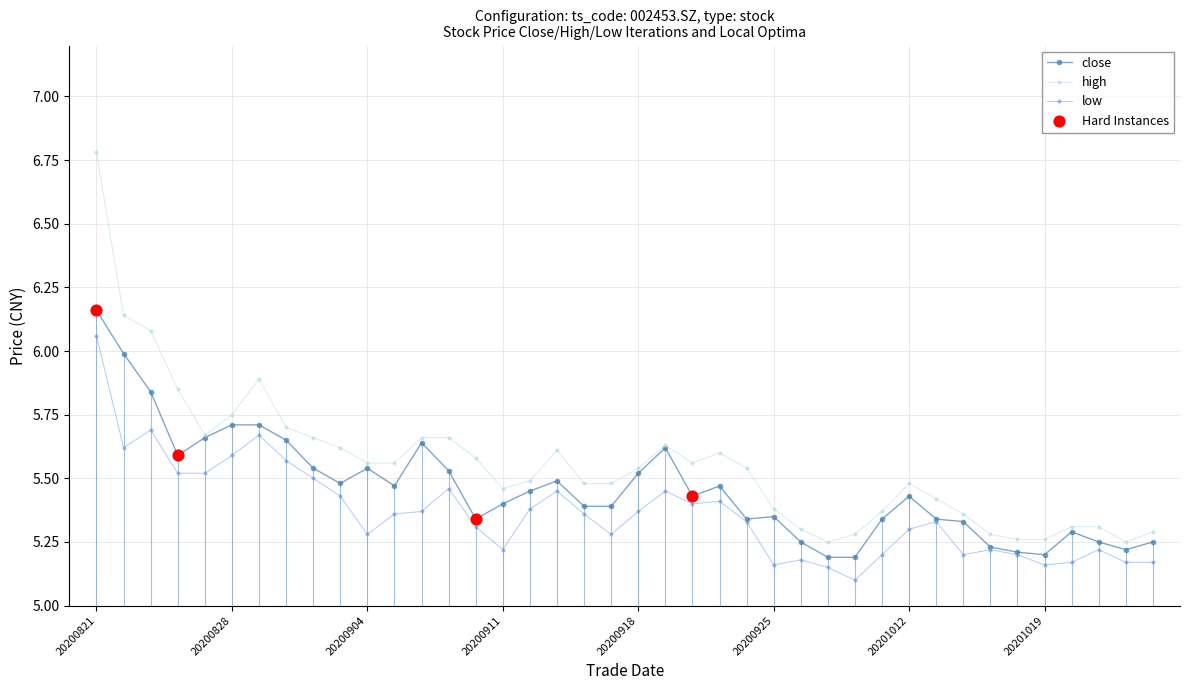

Which series has the largest total across all categories?

high